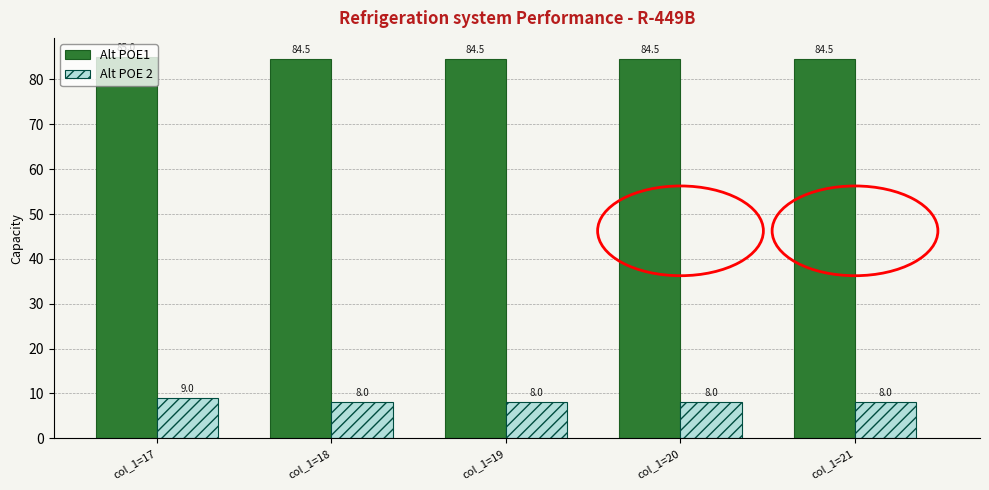

Reading left to right, extract all data points from this chart.

Alt POE1: 85.0	84.5	84.5	84.5	84.5
Alt POE 2: 9.0	8.0	8.0	8.0	8.0